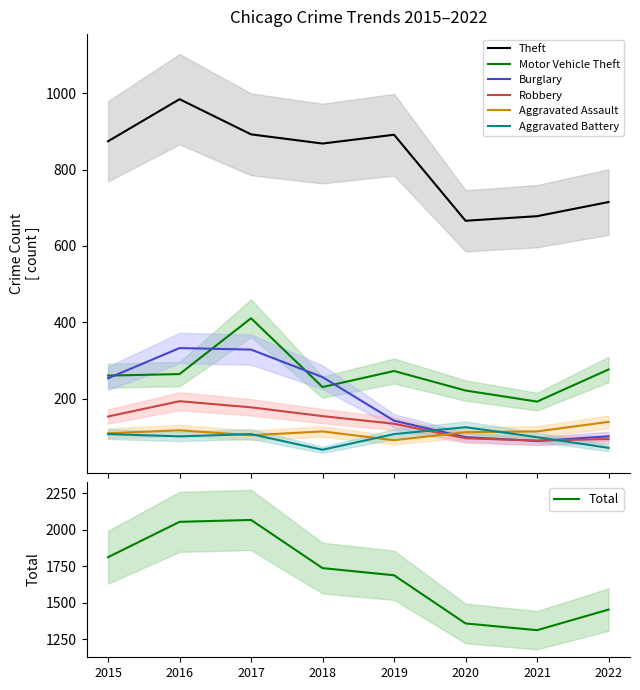

Is it true that Robbery equals 91 at 2021?

True